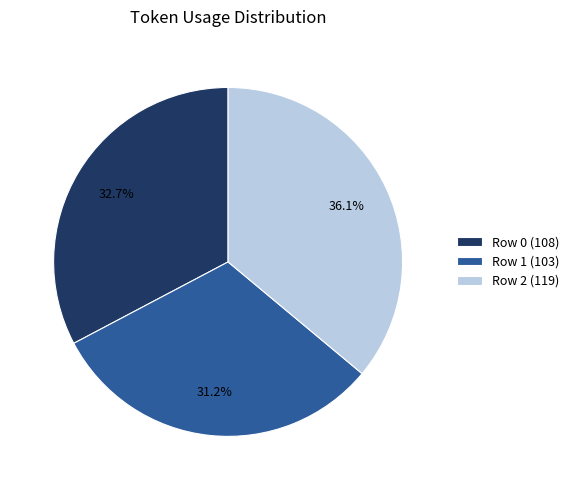

What is the smallest slice in the pie chart?

Row 1